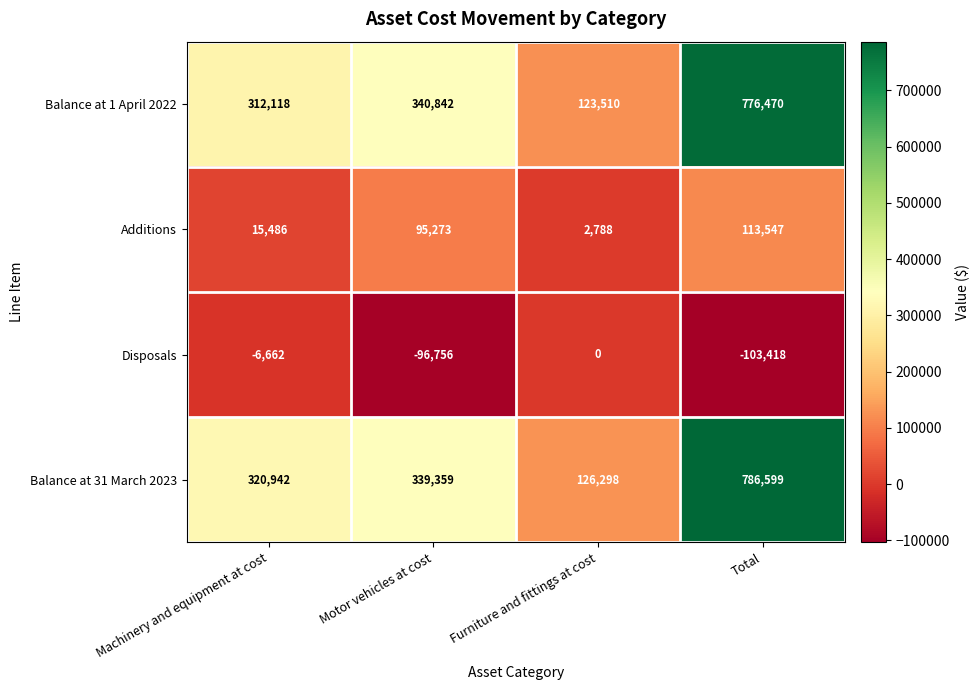

What is the difference between the Balance at 31 March 2023 values at Total and Machinery and equipment at cost?

465657